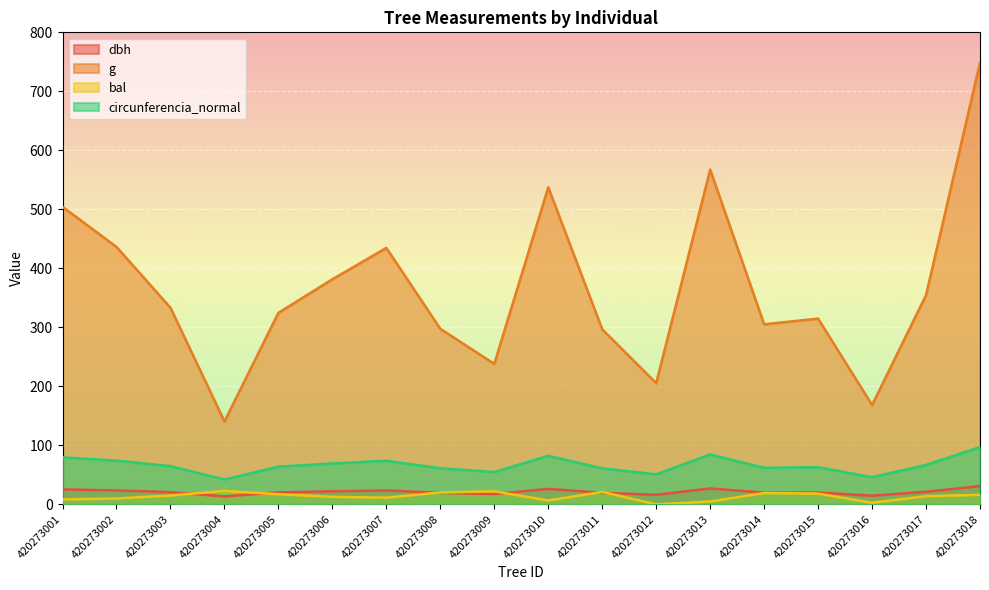

How many categories are shown in the chart?

18